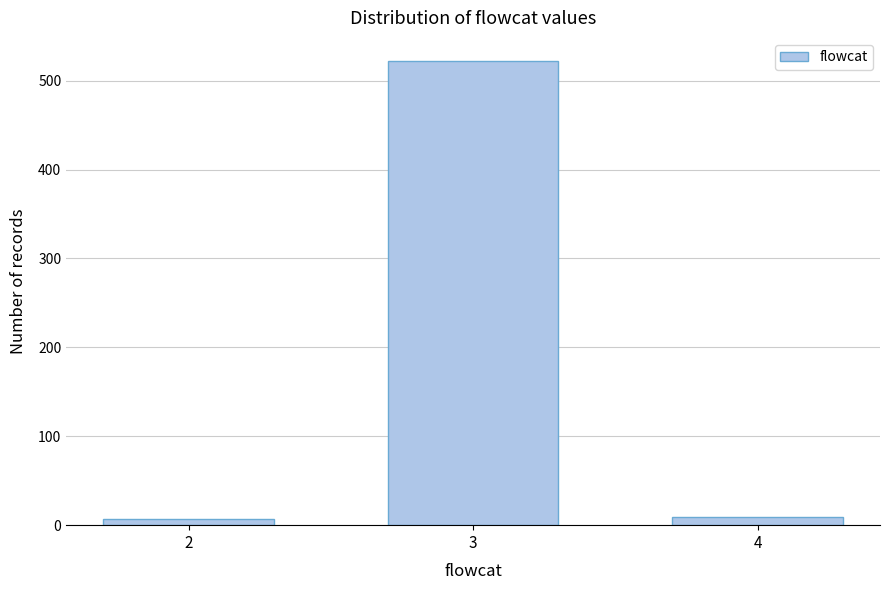

What is the average value?

179